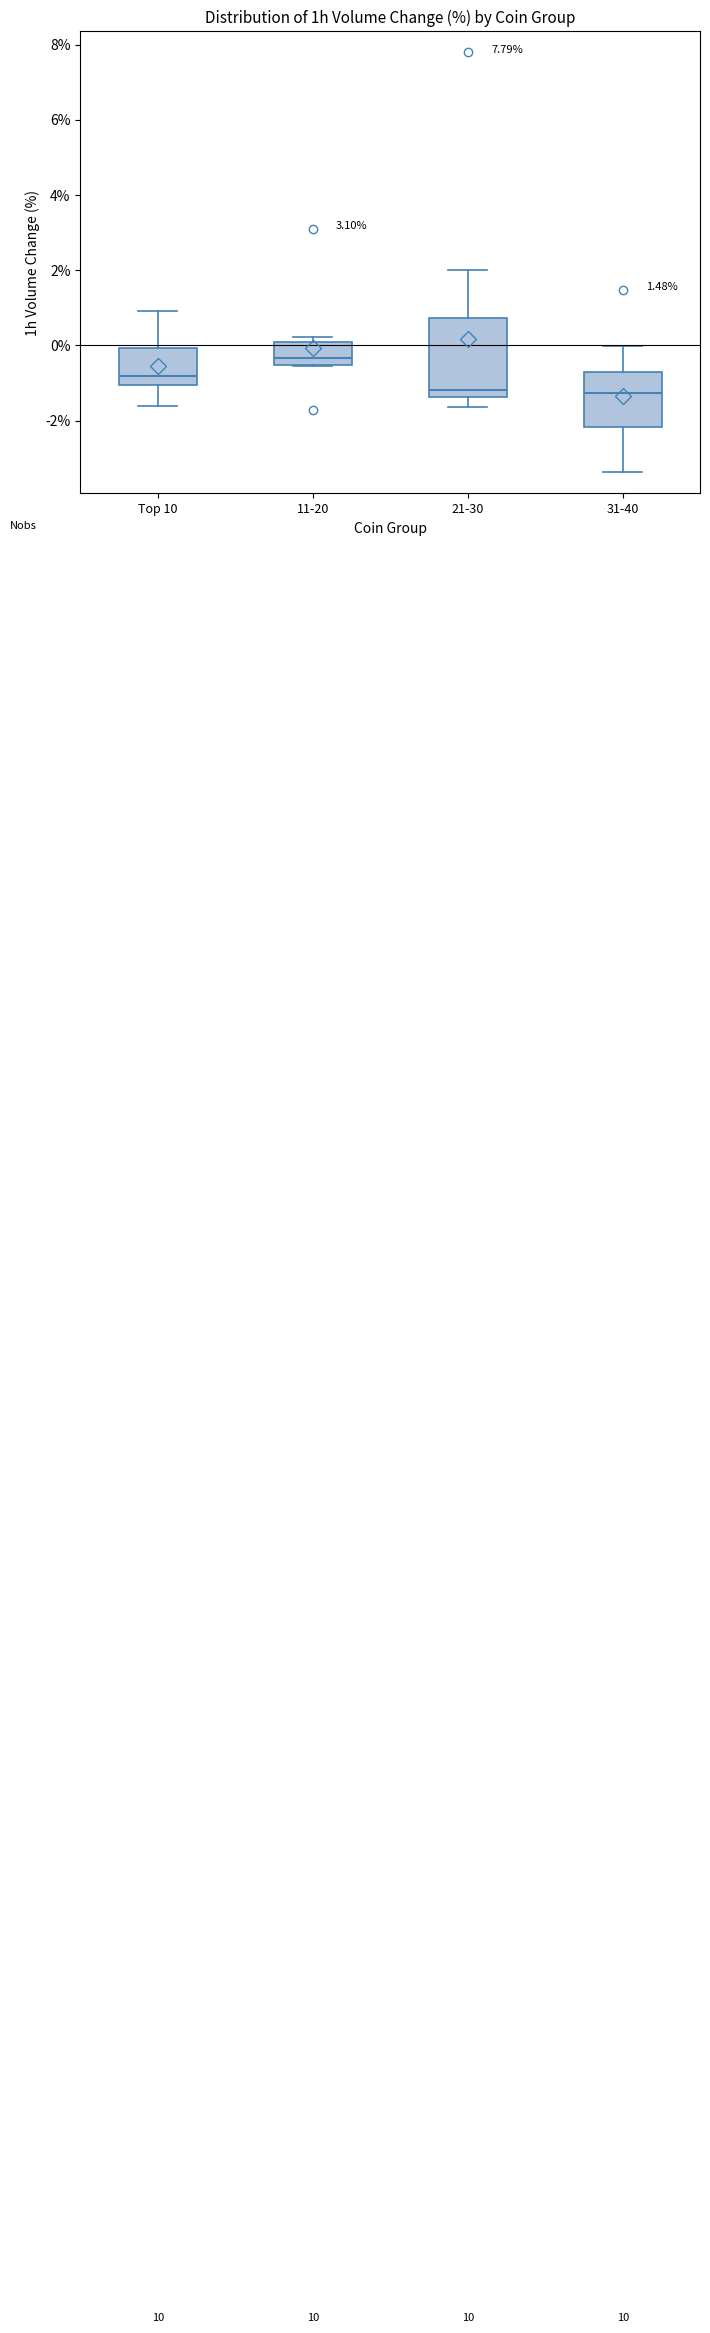

Where does the median line of the box for 31-40 sit on the y-axis? The values are not printed on the chart, so give them approximately, as read against the axis.

-1.2